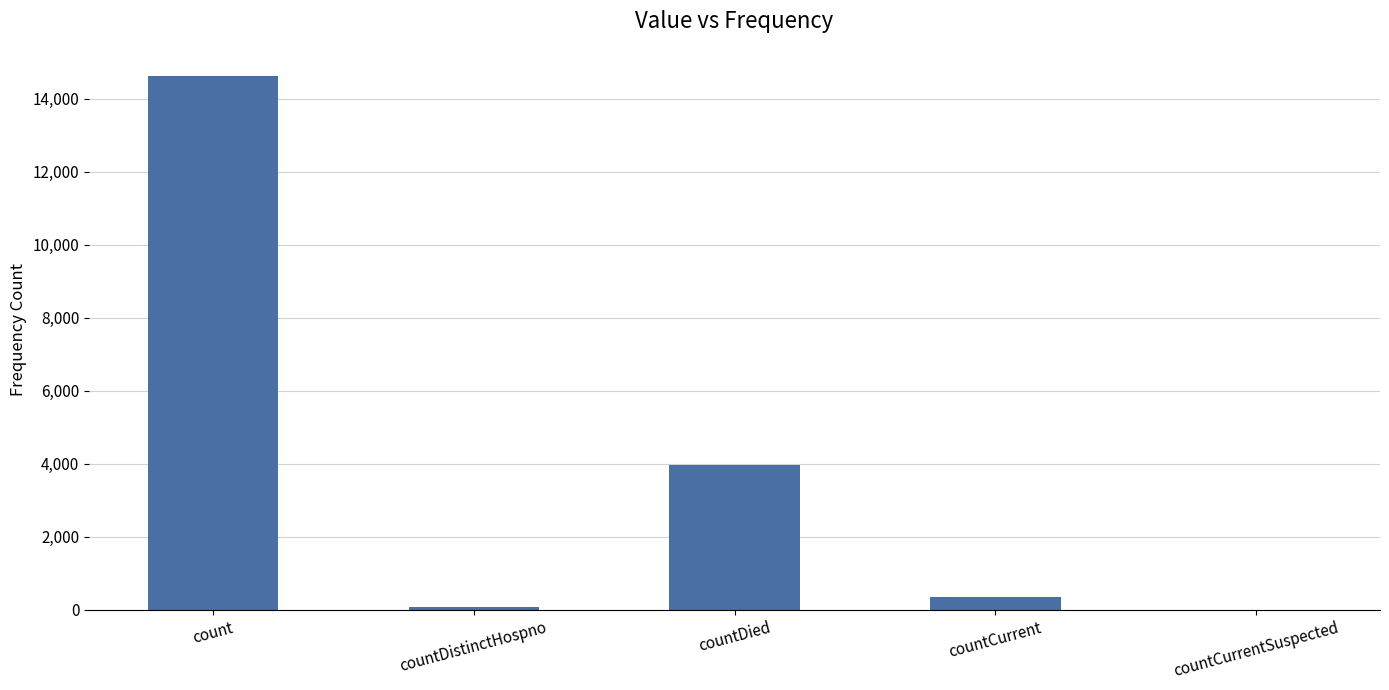

Is it true that the value at countDied is 3962?

True